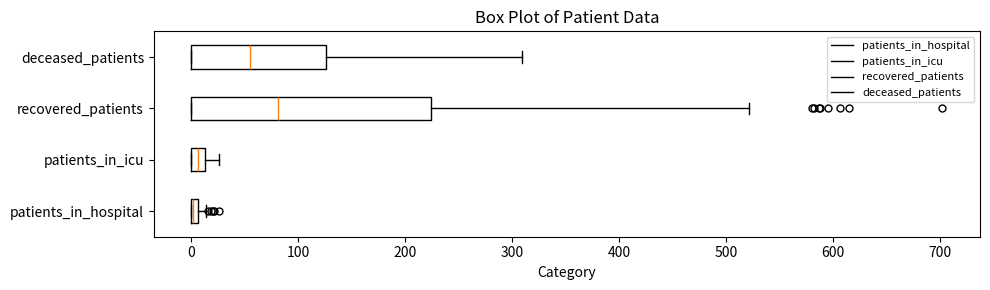

Comparing the boxes themselves (not the whiskers), which one is the widest?

recovered_patients